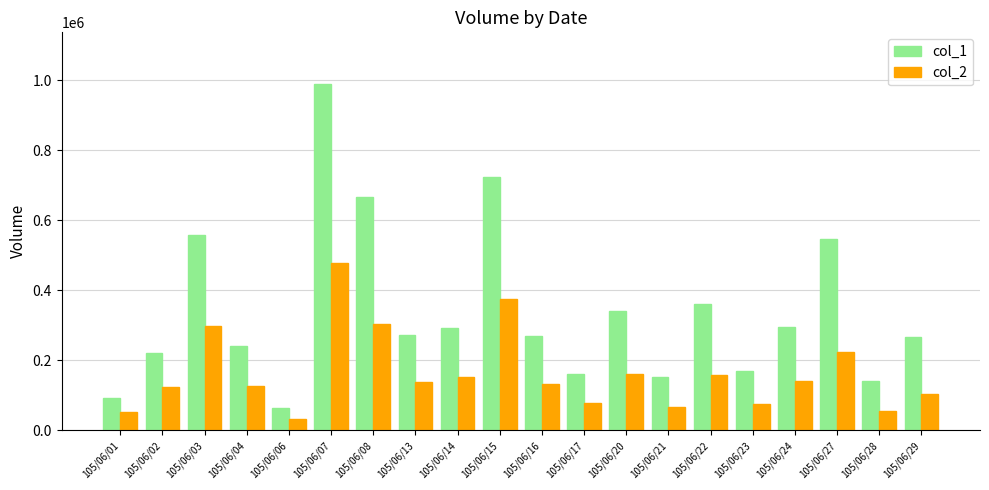

What is the difference between the highest and lowest values at 105/06/29?

162340